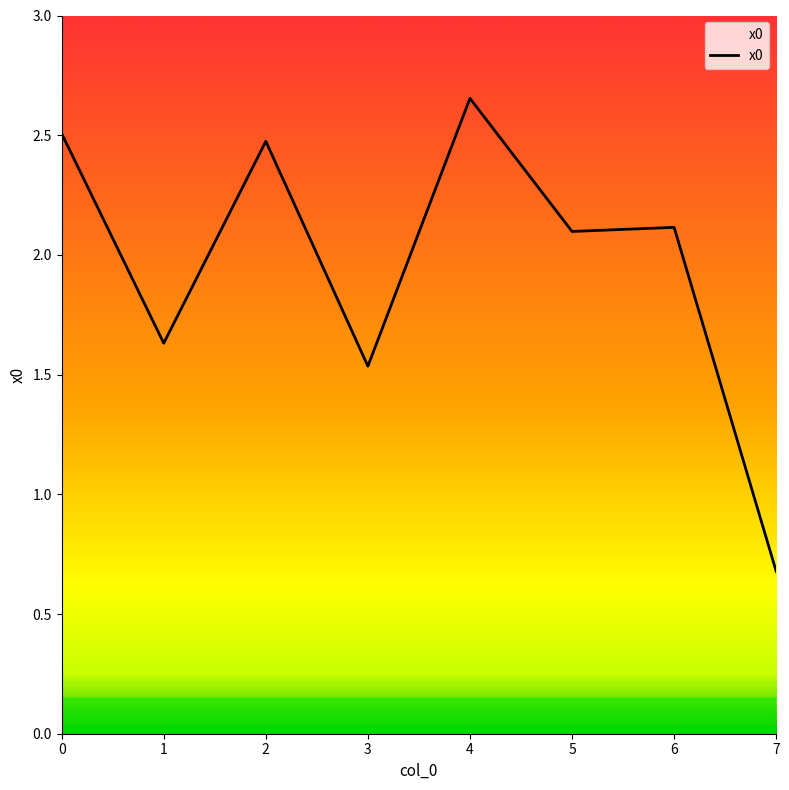

Where is the first local maximum?

2